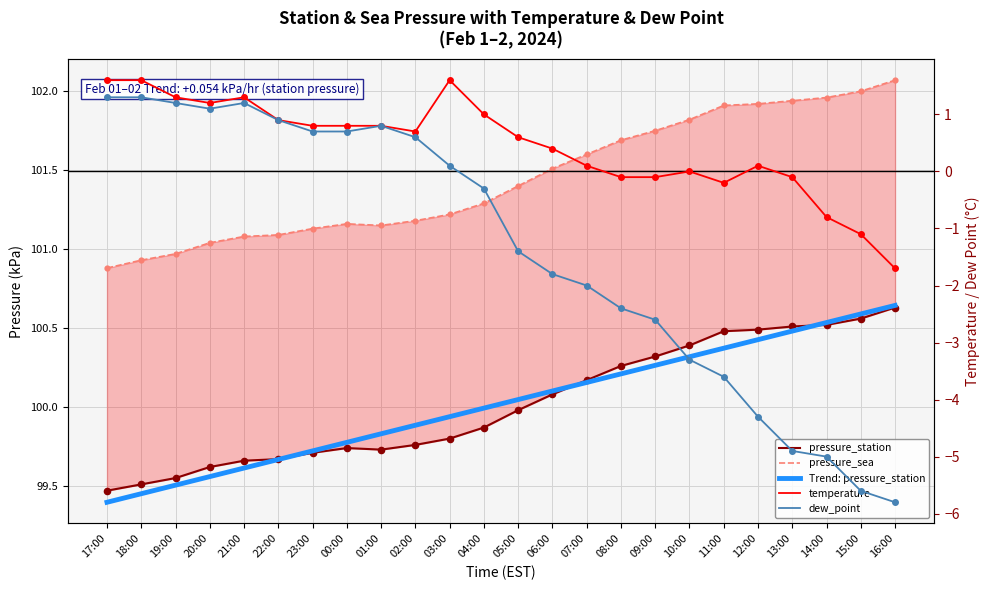

Is the value of Trend: pressure_station at 06:00 greater than the value of temperature at 23:00?

Yes